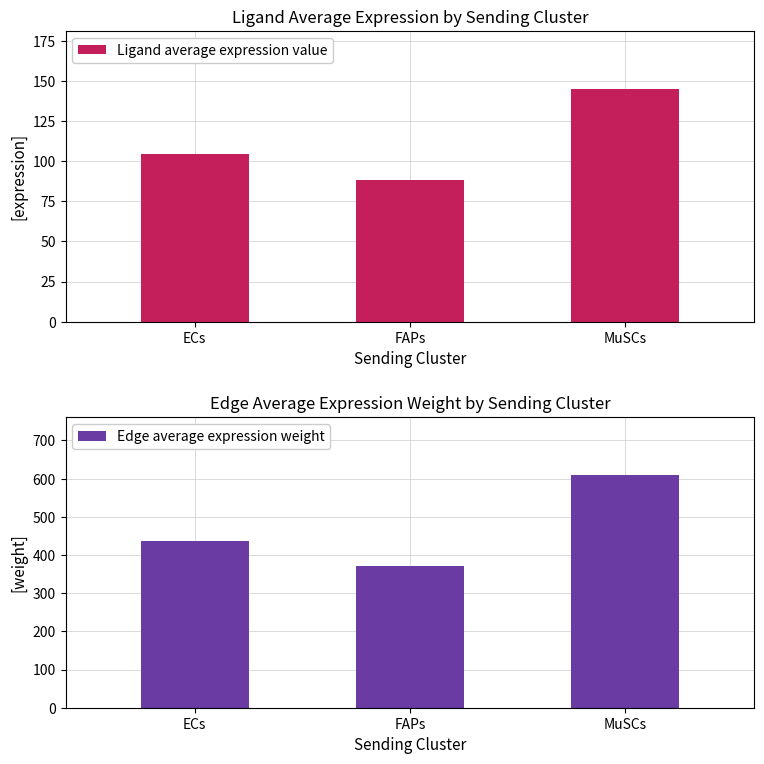

Rank the categories by Edge average expression weight value from lowest to highest.

FAPs, ECs, MuSCs